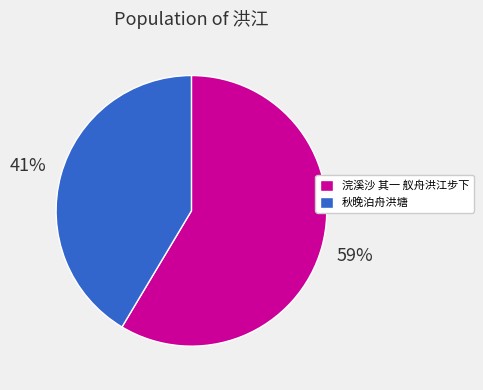

Combined, do 浣溪沙 其一 舣舟洪江步下 and 秋晚泊舟洪塘 account for over 50%?

Yes